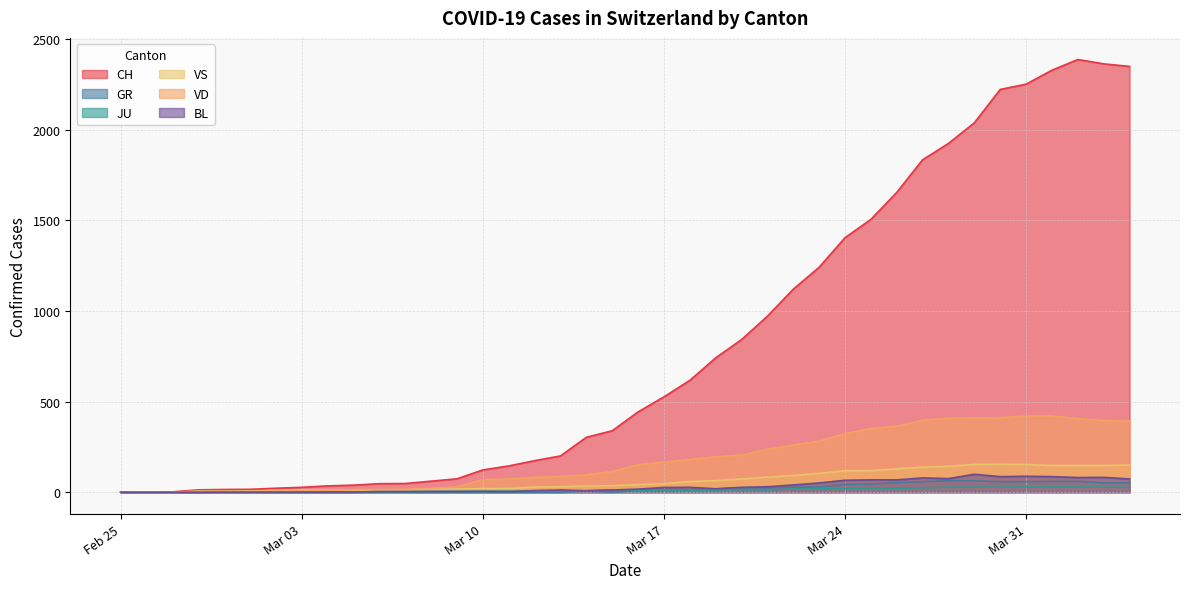

Between Mar 10 and Mar 24, which series saw the biggest shift?

CH